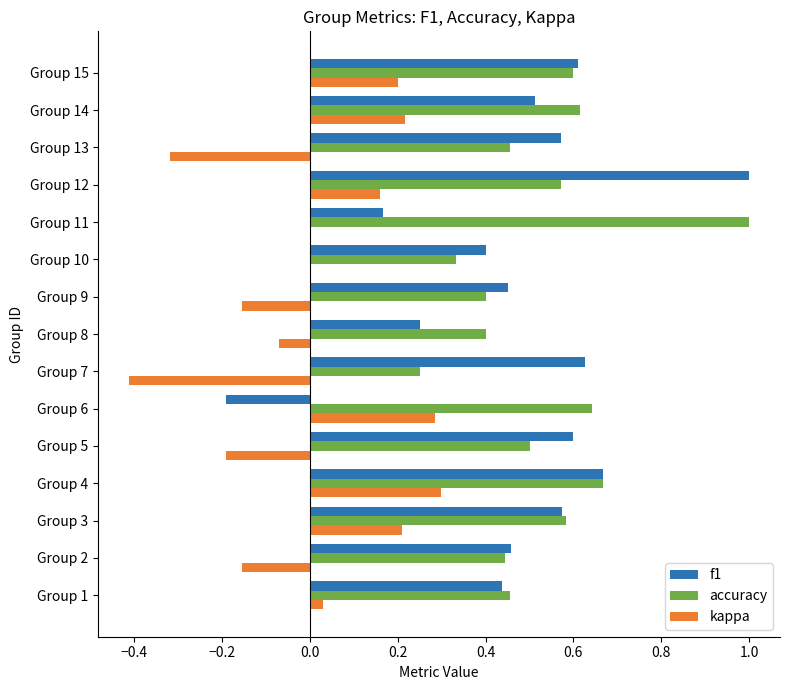

What is the highest value of the f1 series?

1.0